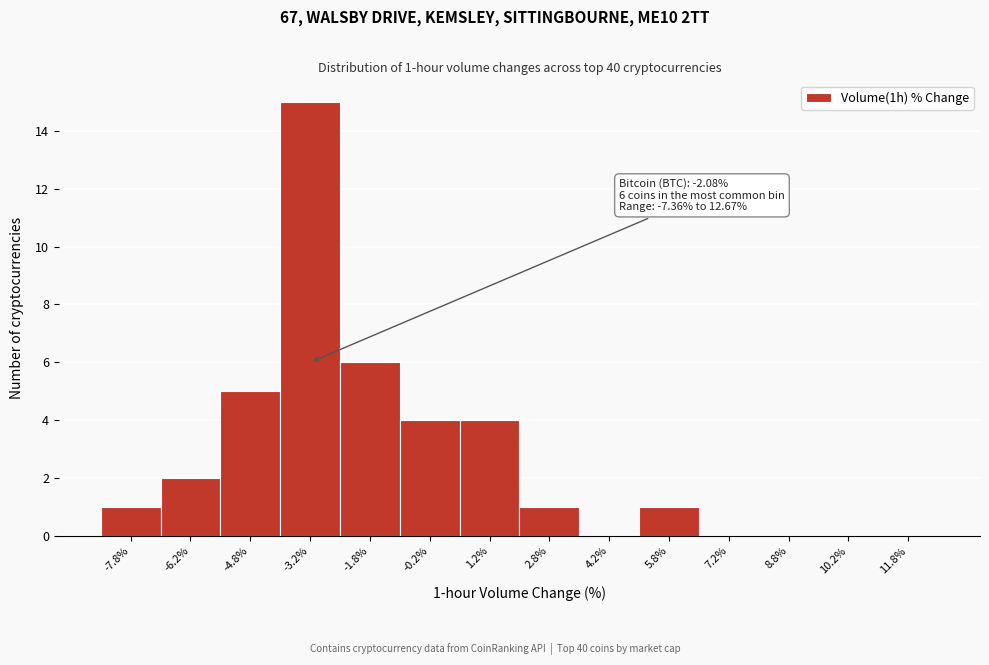

Which range on the x-axis has the tallest bar?

-4.0 to -2.5